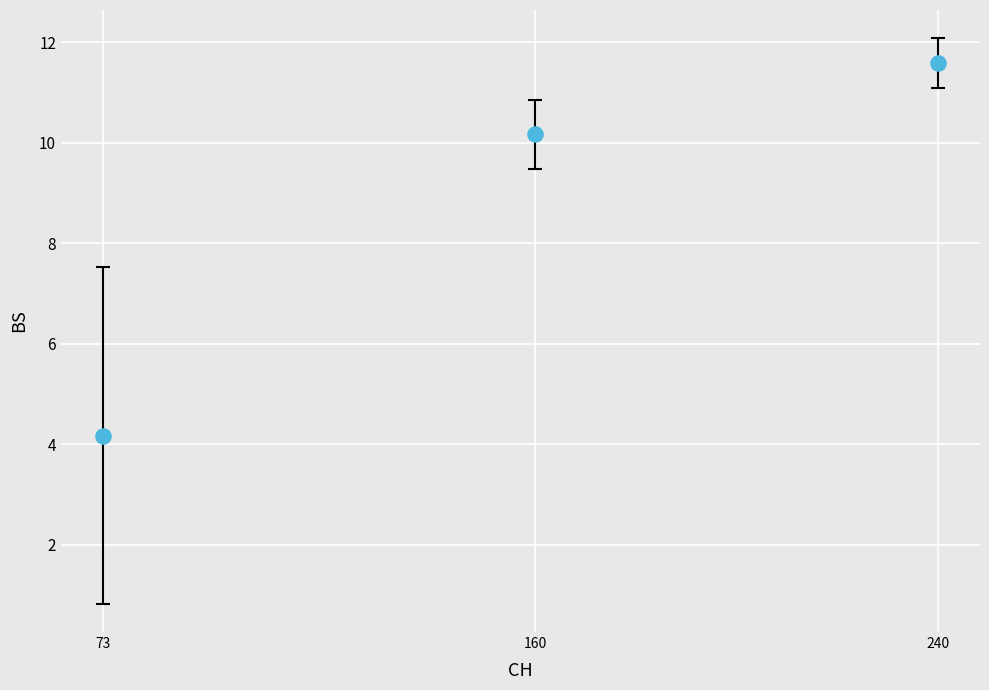

What is the average Y value?

8.6